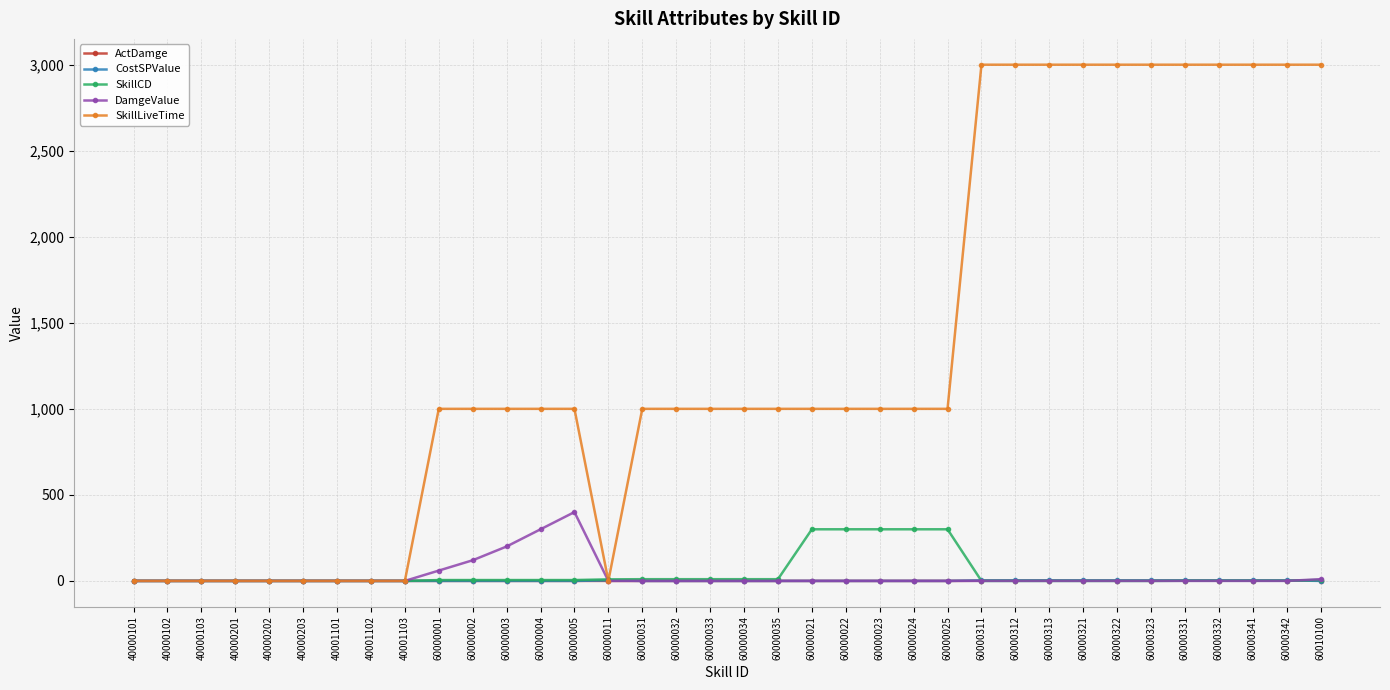

What is the spread (max minus min) of values at 60000022?

1000.0